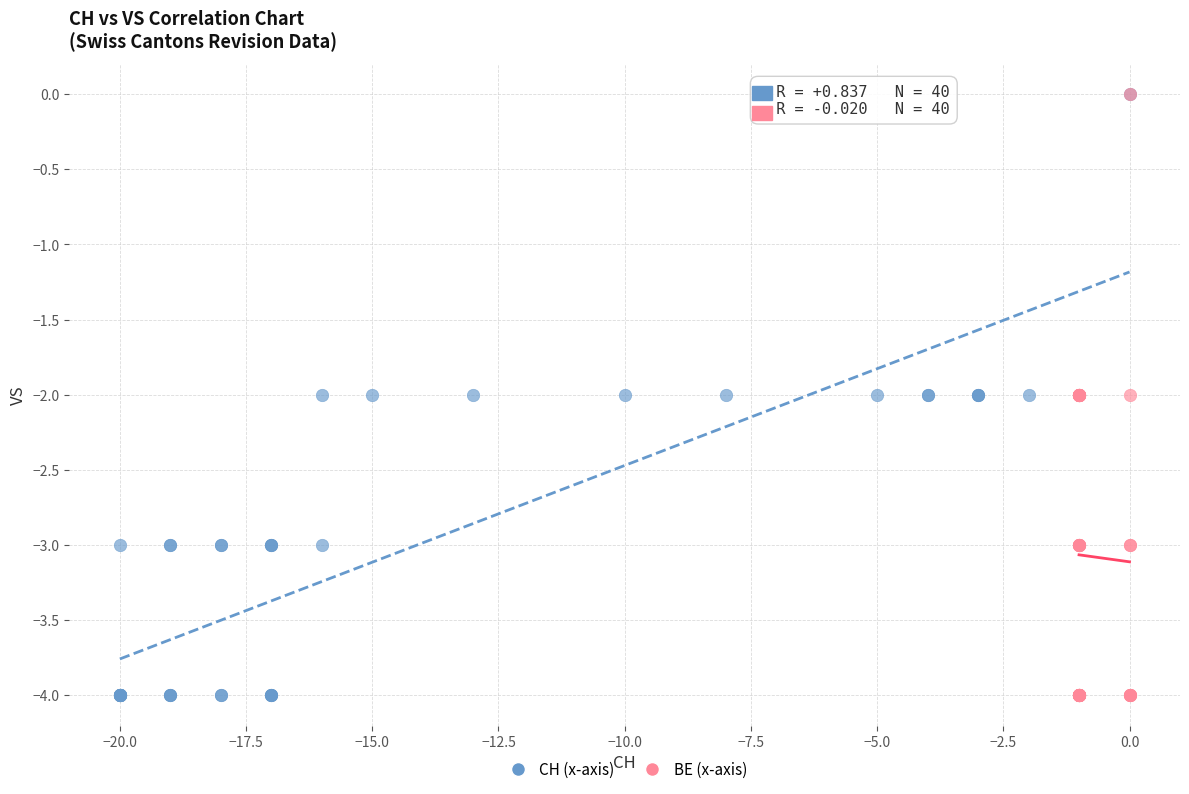

What are all the series names shown in the legend?

CH (x-axis), BE (x-axis)